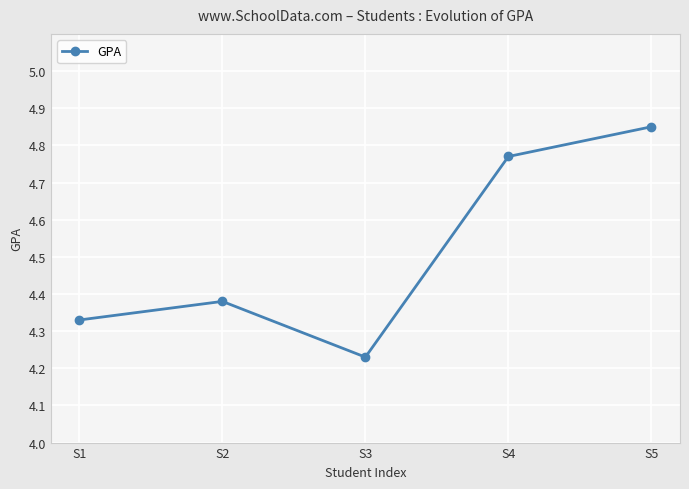

What is the sum of all values?

22.6